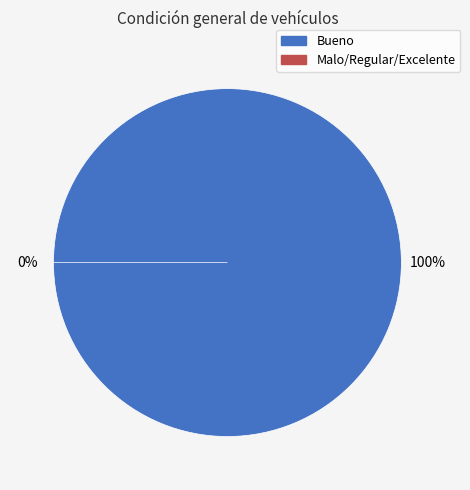

Which has a higher value, Condición general - Malo/Regular/Excelente or Condición general - Bueno?

Condición general - Bueno